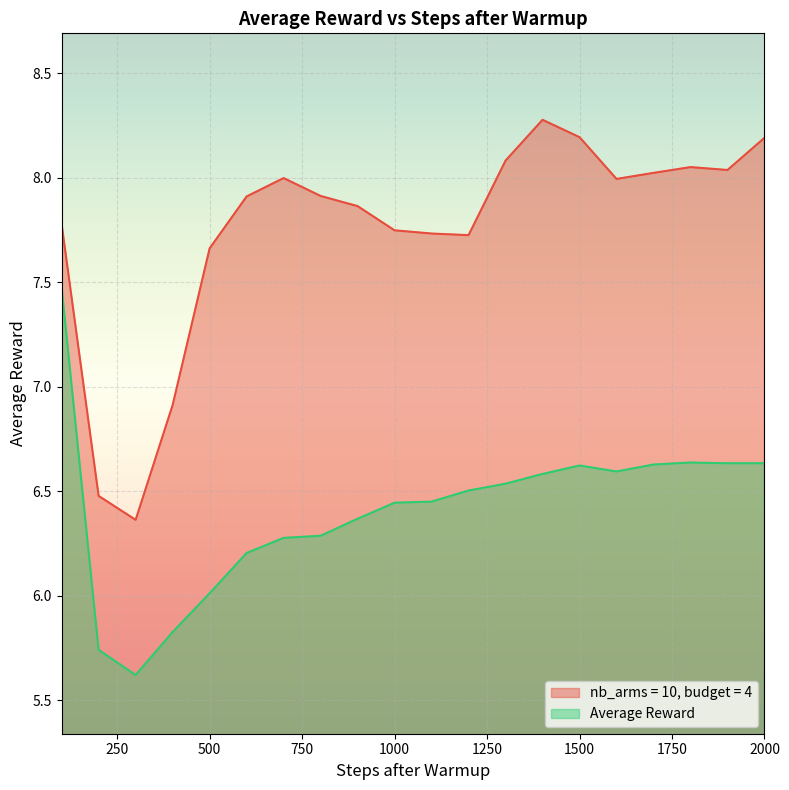

List the series in order of their overall mean, lowest first.

Average Reward, nb_arms = 10, budget = 4